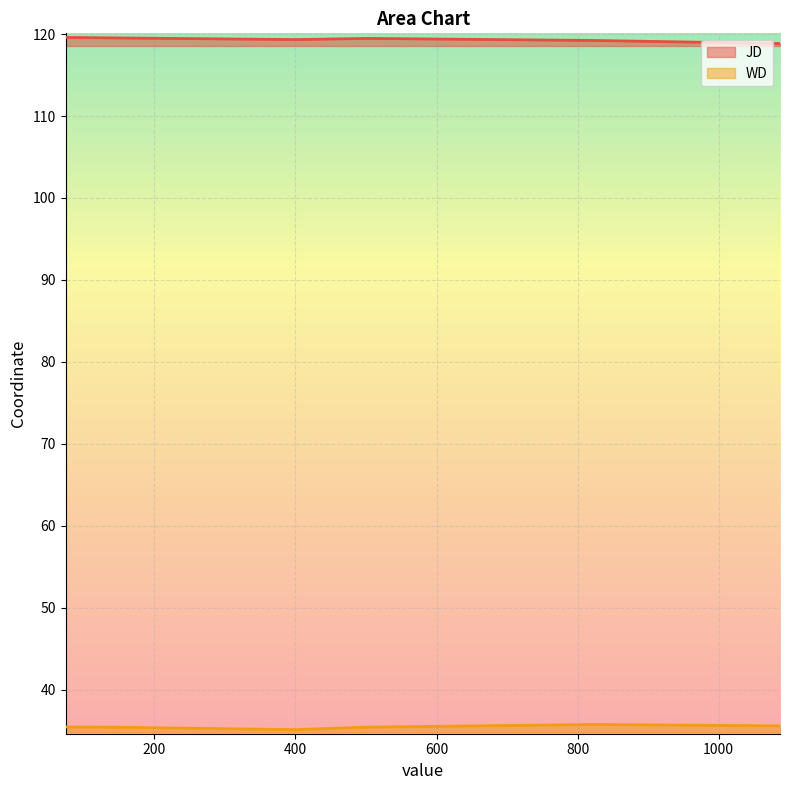

Rank the series by their maximum value, from lowest to highest.

WD, JD